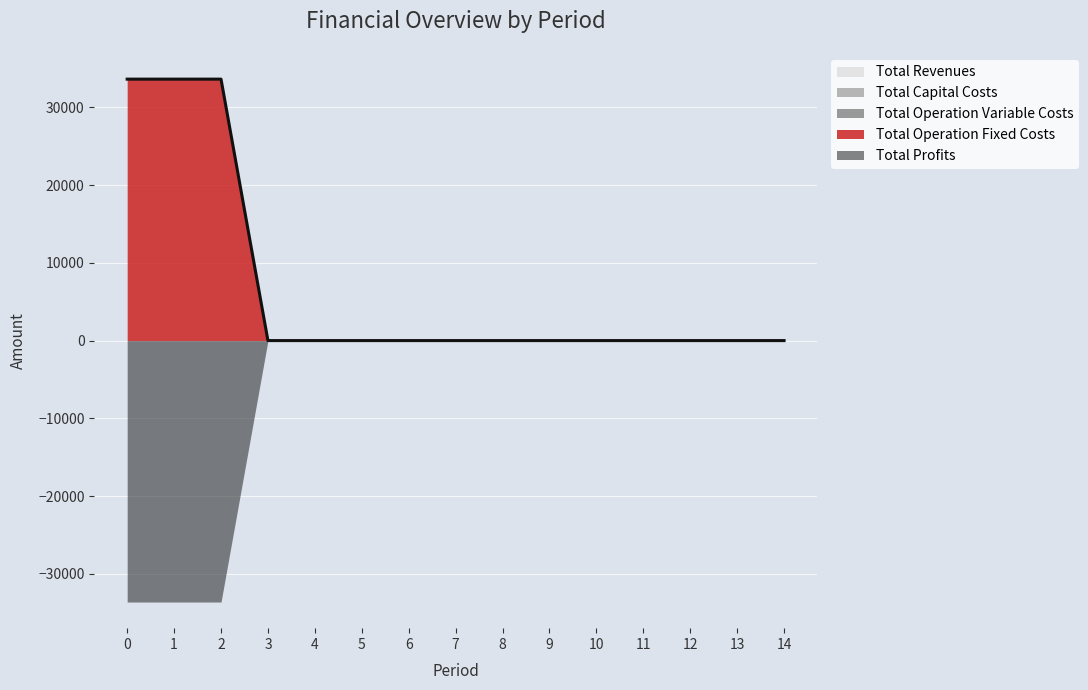

Rank the series at 11 from lowest to highest value.

Total Revenues, Total Capital Costs, Total Operation Variable Costs, Total Operation Fixed Costs, Total Profits